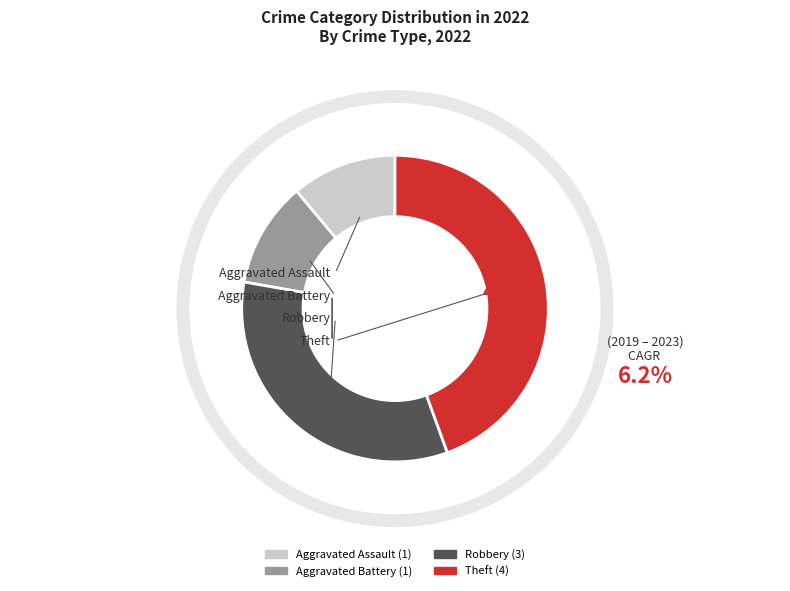

Which has a higher value, Theft or Aggravated Assault?

Theft